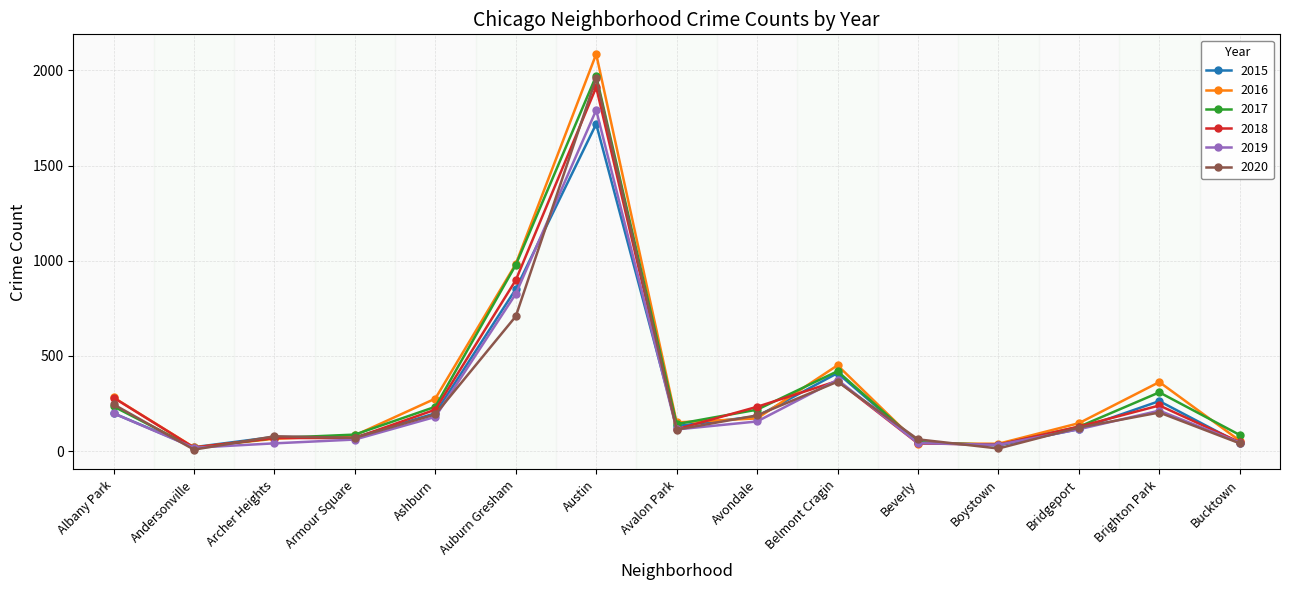

Is this an area chart (filled region under the line)?

No